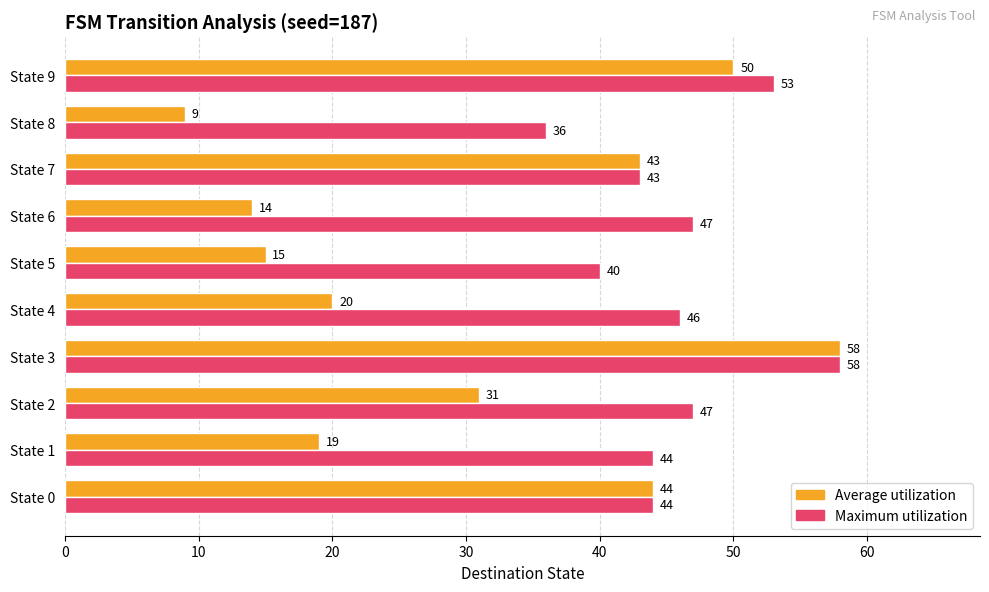

Which label corresponds to the largest value in the chart?

State 3